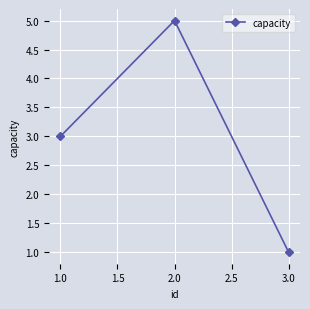

What is the difference between the maximum and minimum values?

4